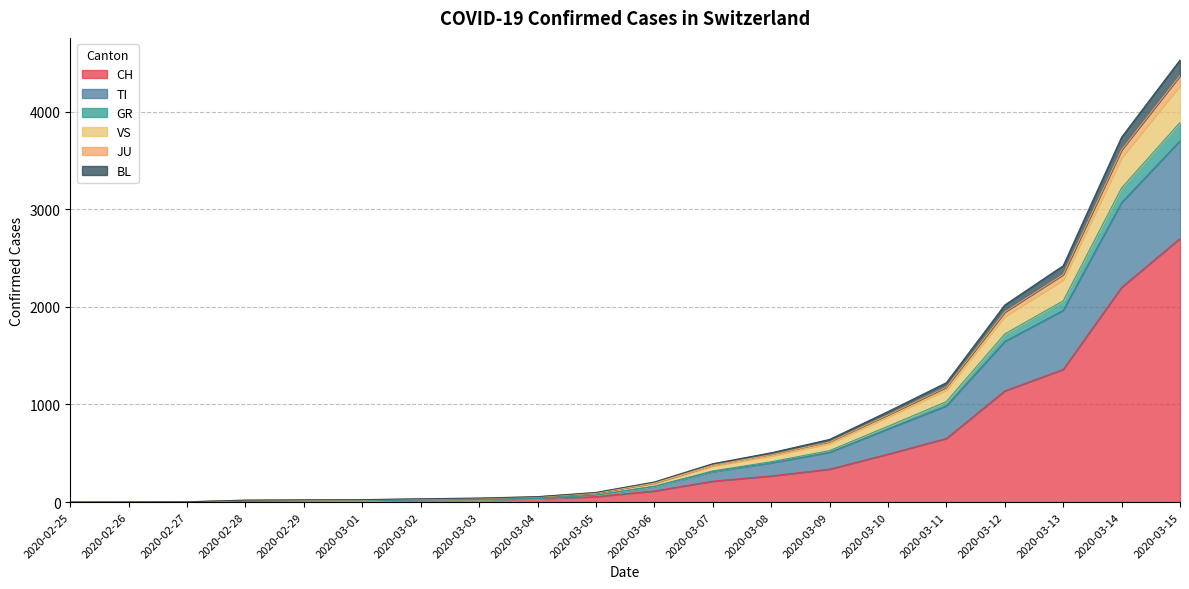

What is the maximum value for CH?

2700